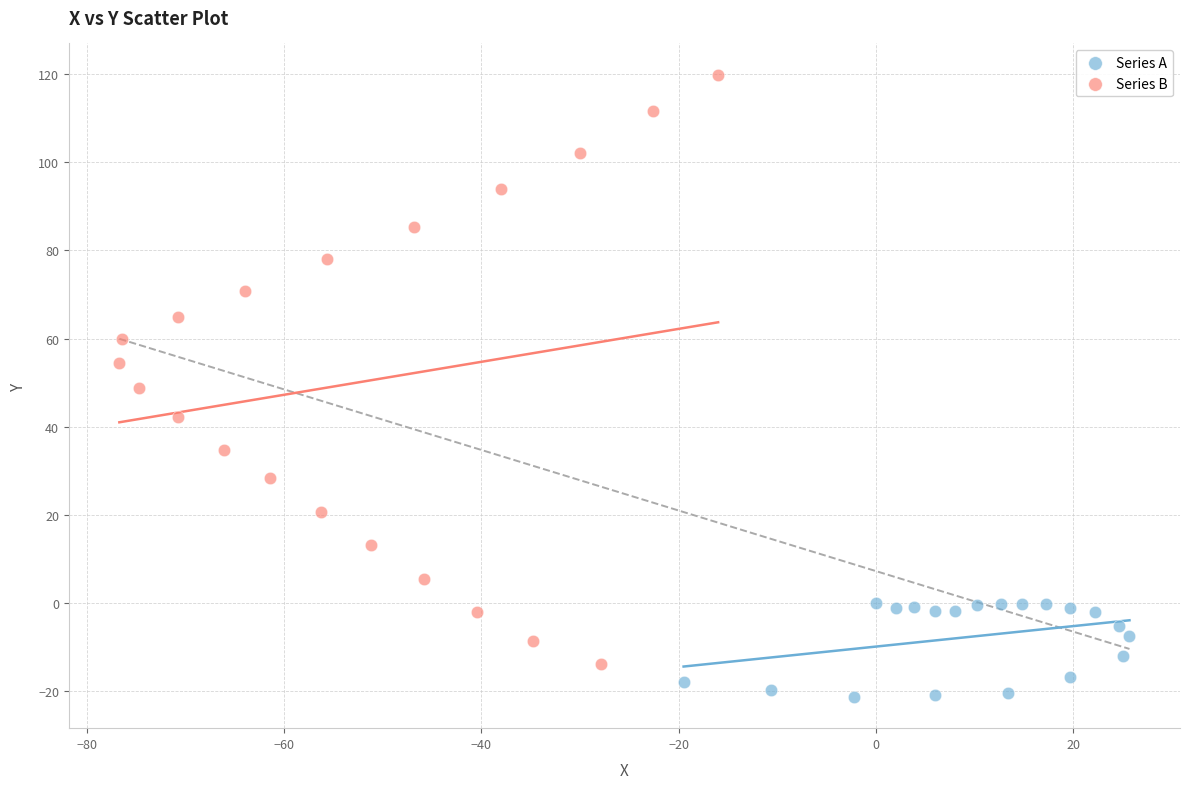

Which series has the largest Y range (max minus min)?

Series B